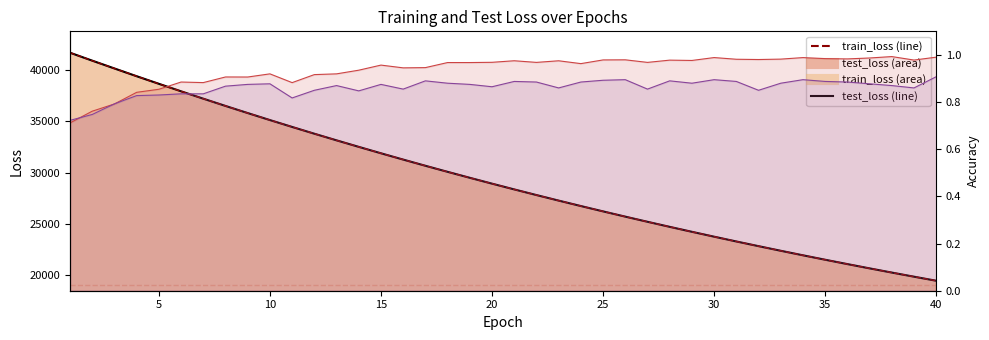

Does the chart display data point markers on the line(s)?

No